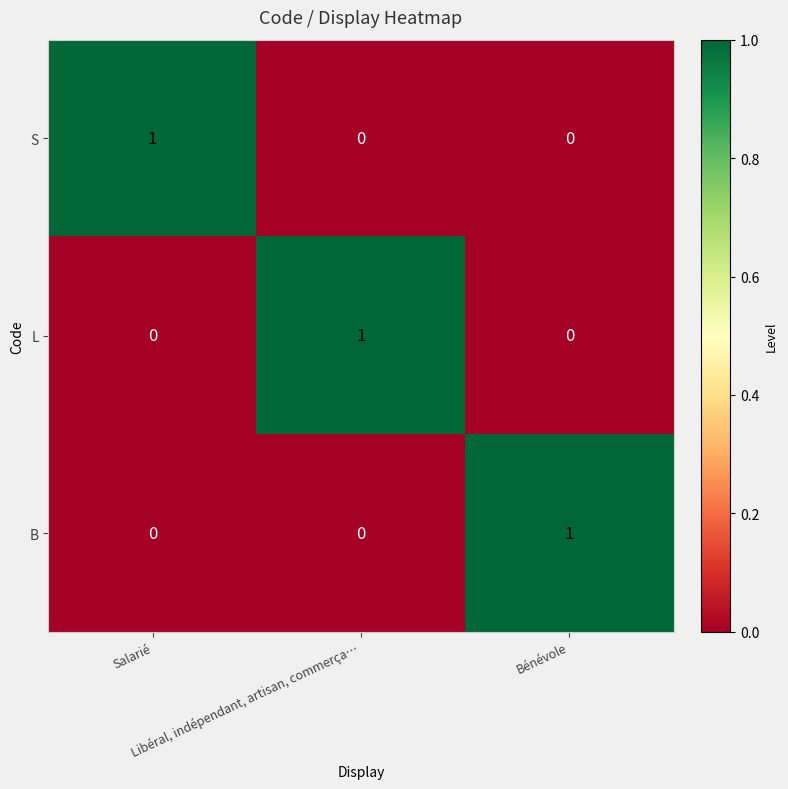

Count the L values in the range 0 to 1.

3